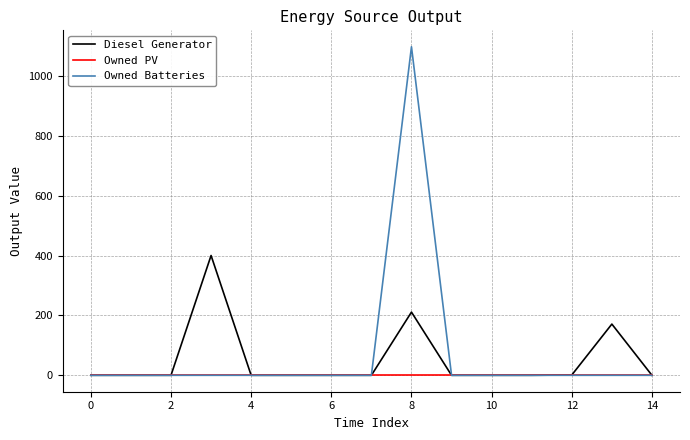

What is the maximum value shown in the chart?

1097